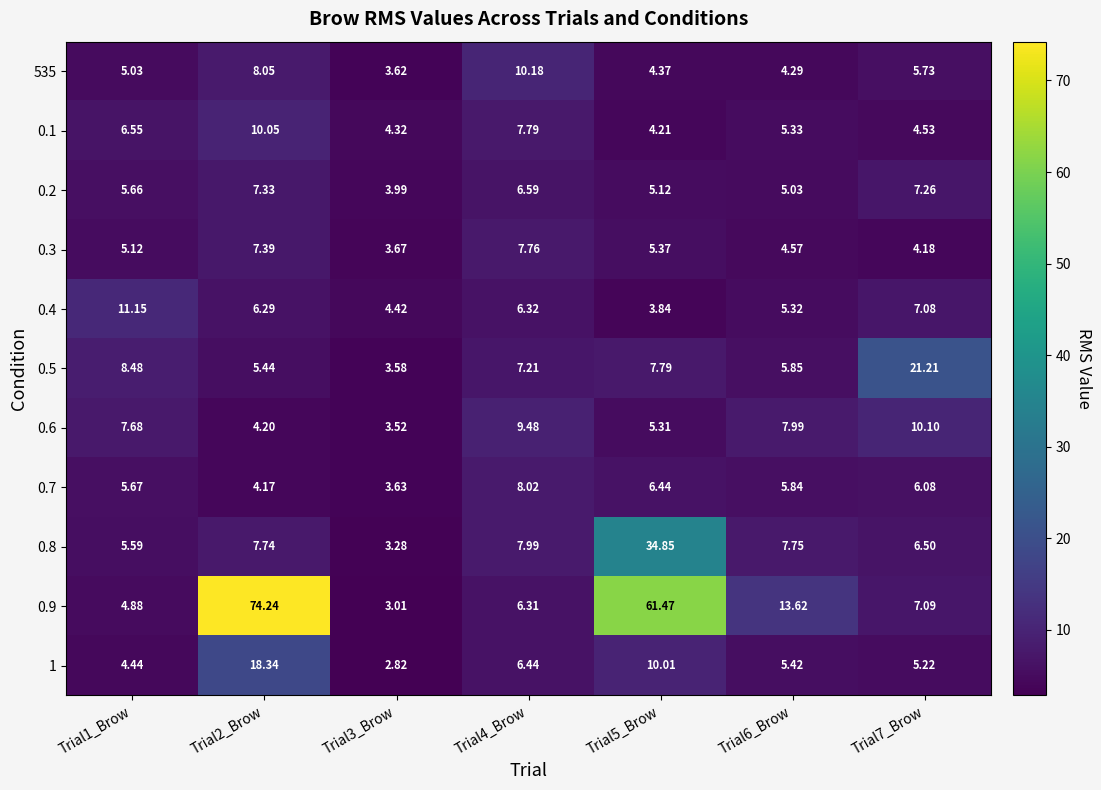

At how many categories does at least one series exceed 25?

2